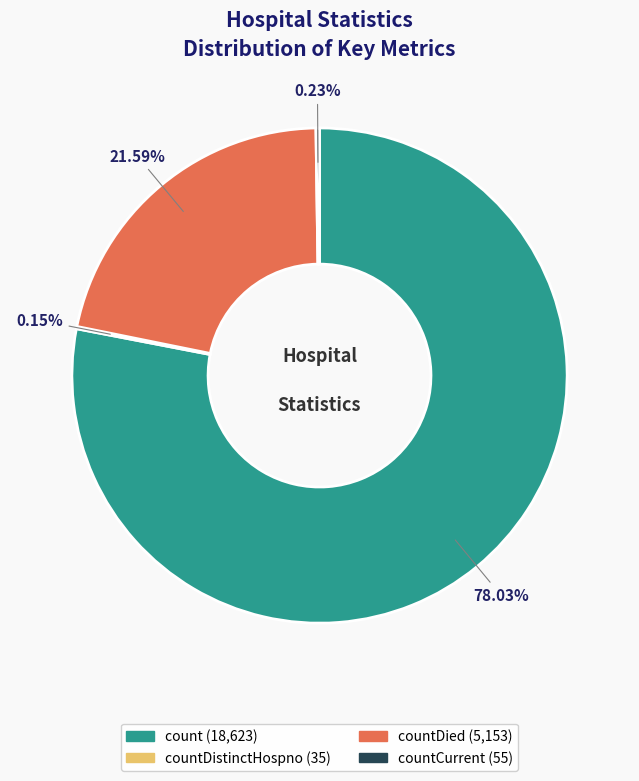

Is there a majority slice in this chart?

Yes